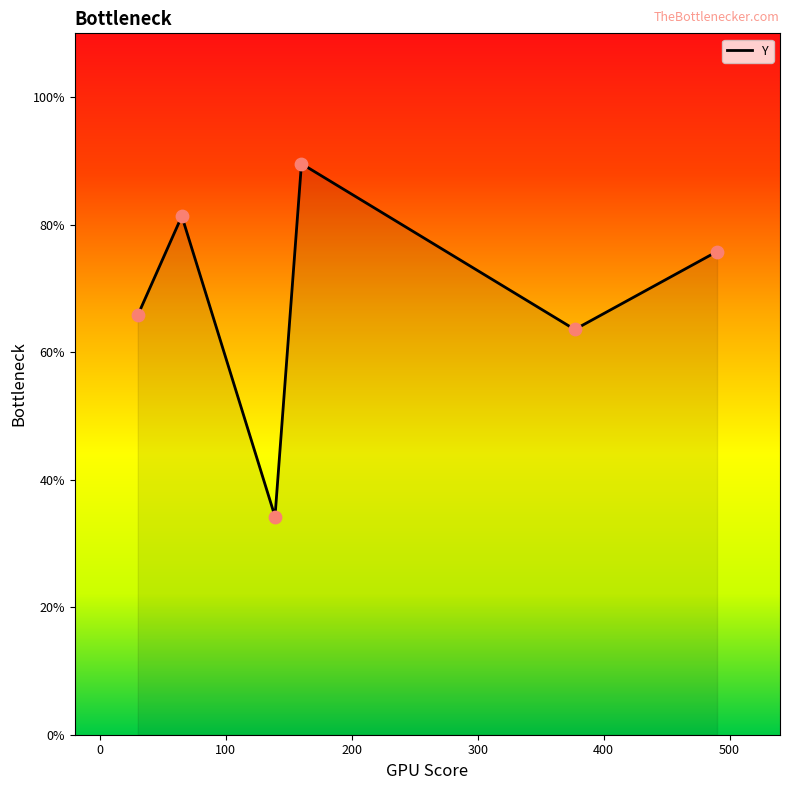

What is the minimum value shown in the chart?

34.2